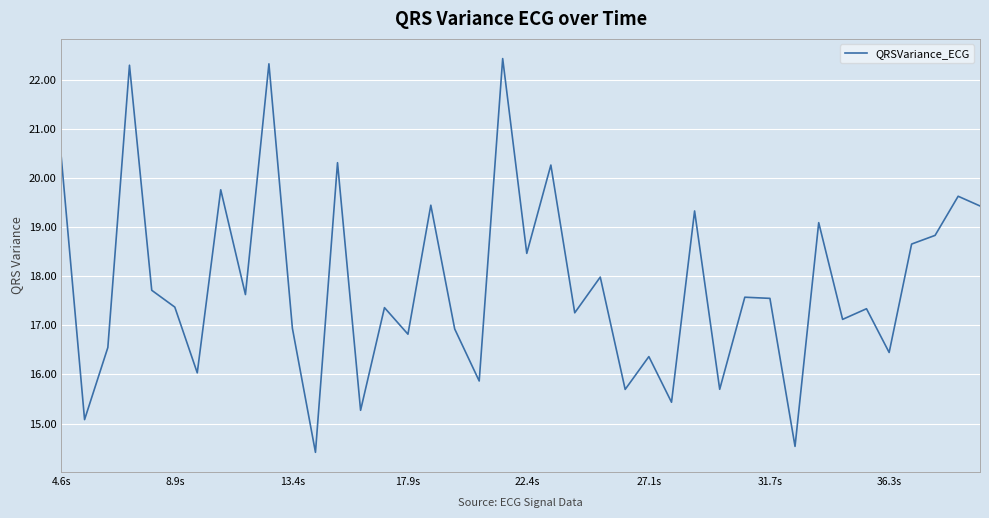

What is the sum of all values?

713.7